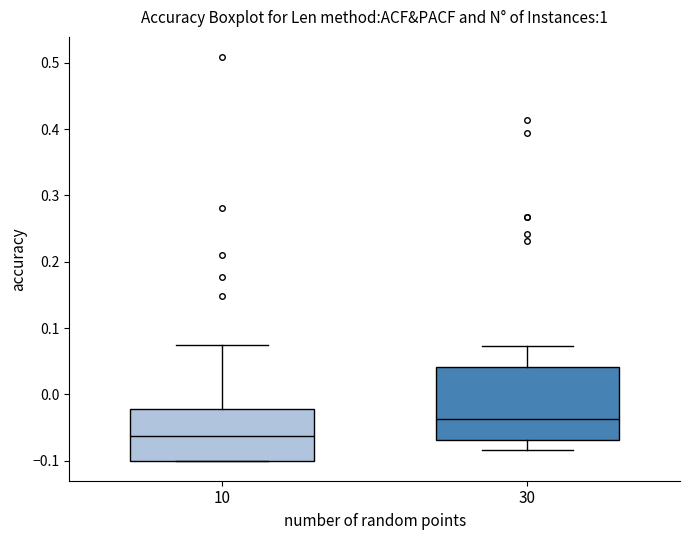

Reading left to right, transcribe this box plot: for each box, give where its median line is, the range the box spans, and where its two whiskers end, as read against the y-axis. The values are not printed on the chart, so give them approximately, as read against the axis.

10: median -0.06, box -0.10 to -0.02, whiskers -0.10 to 0.08
30: median -0.04, box -0.07 to 0.04, whiskers -0.08 to 0.07